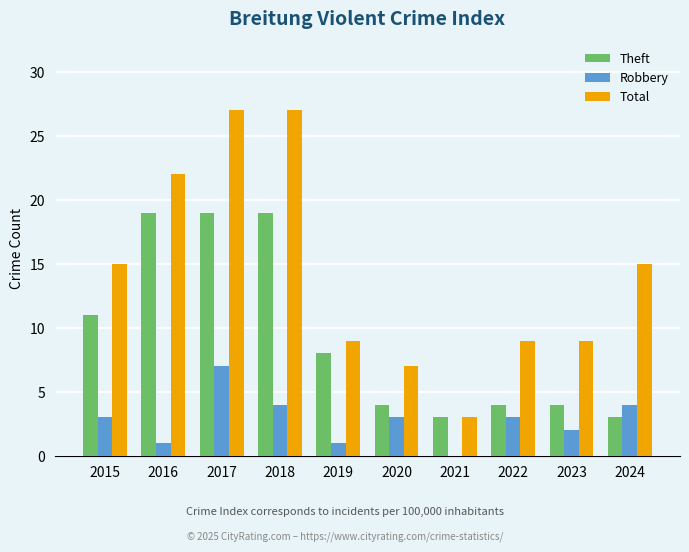

Reading right to left, extract all data points from this chart.

Theft: 3	4	4	3	4	8	19	19	19	11
Robbery: 4	2	3	0	3	1	4	7	1	3
Total: 15	9	9	3	7	9	27	27	22	15